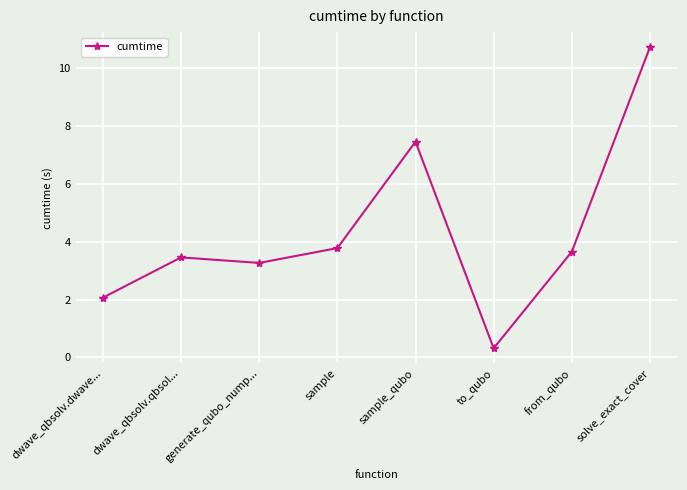

Rank the categories by value from lowest to highest.

to_qubo, dwave_qbsolv.dwave..., generate_qubo_nump..., dwave_qbsolv.qbsol..., from_qubo, sample, sample_qubo, solve_exact_cover